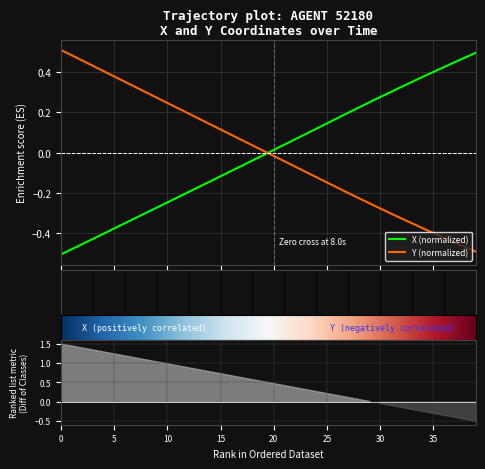

Is this an area chart (filled region under the line)?

No